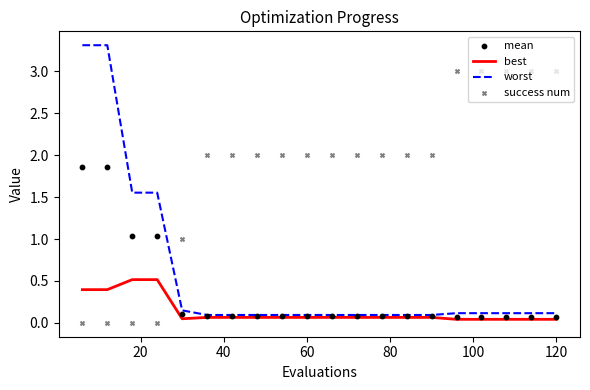

Which series contains the highest Y value?

worst